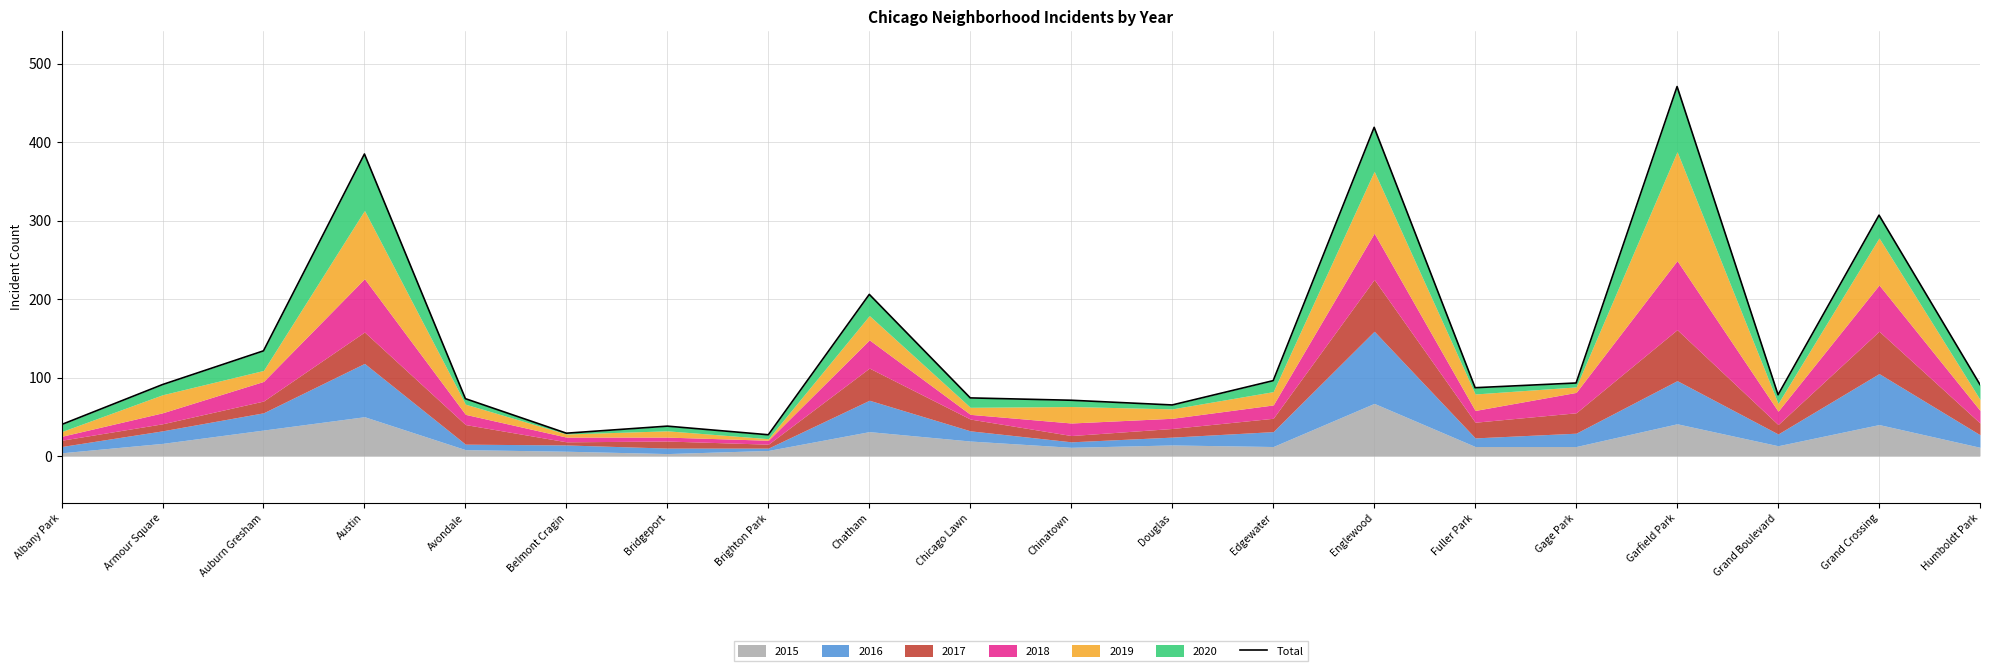

Is it true that the value at Bridgeport is 38?

True